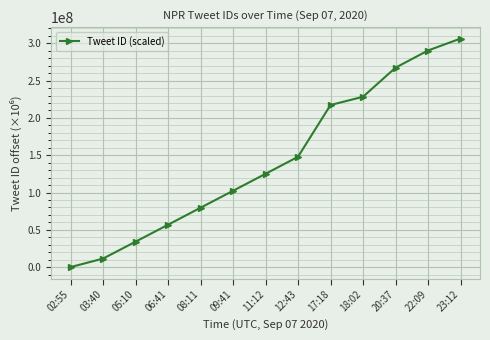

What is the label of the 8th point from the right?

09:41